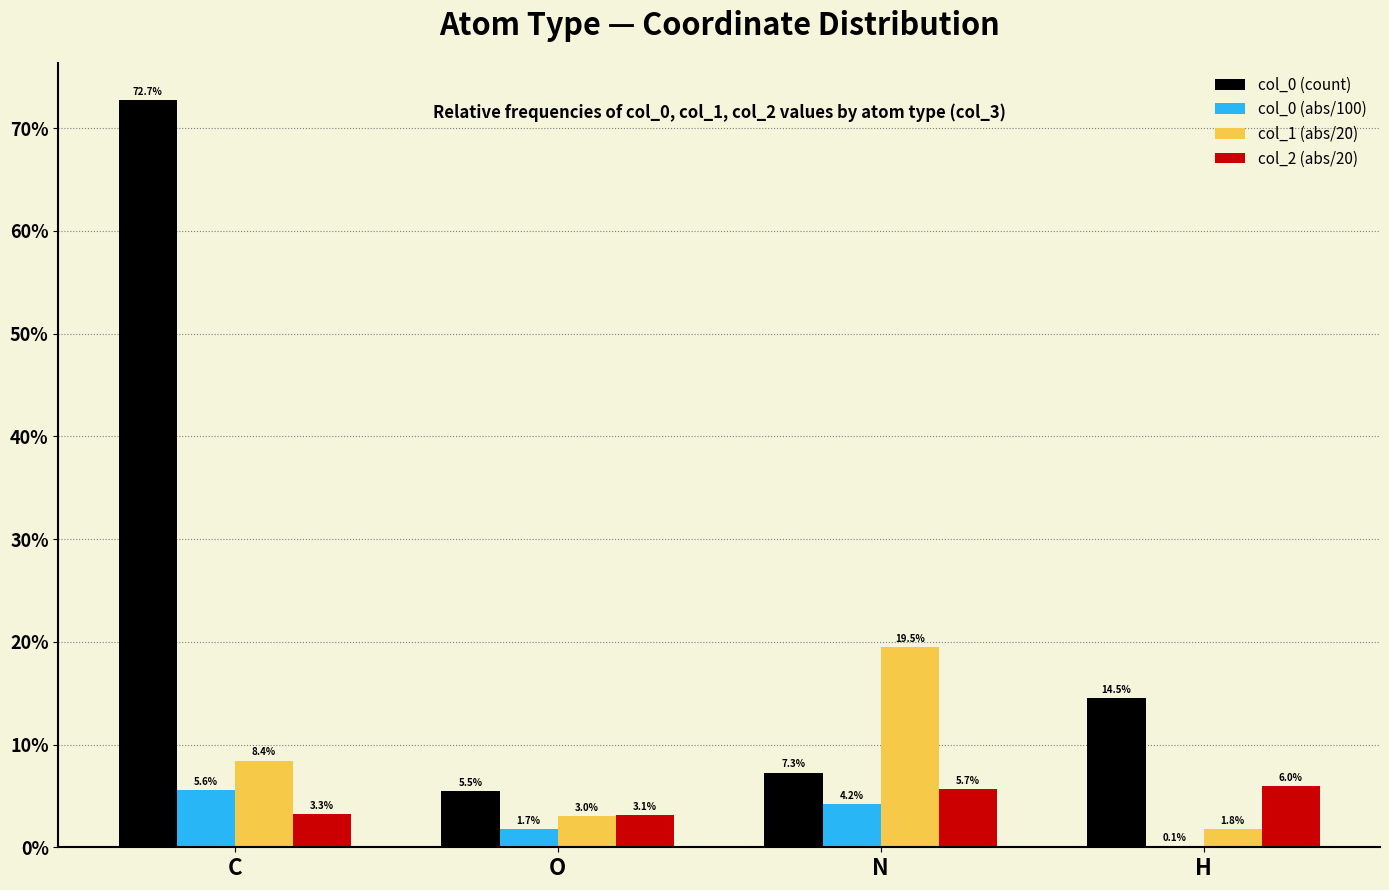

Are the bars grouped side by side (vs. stacked)?

Yes